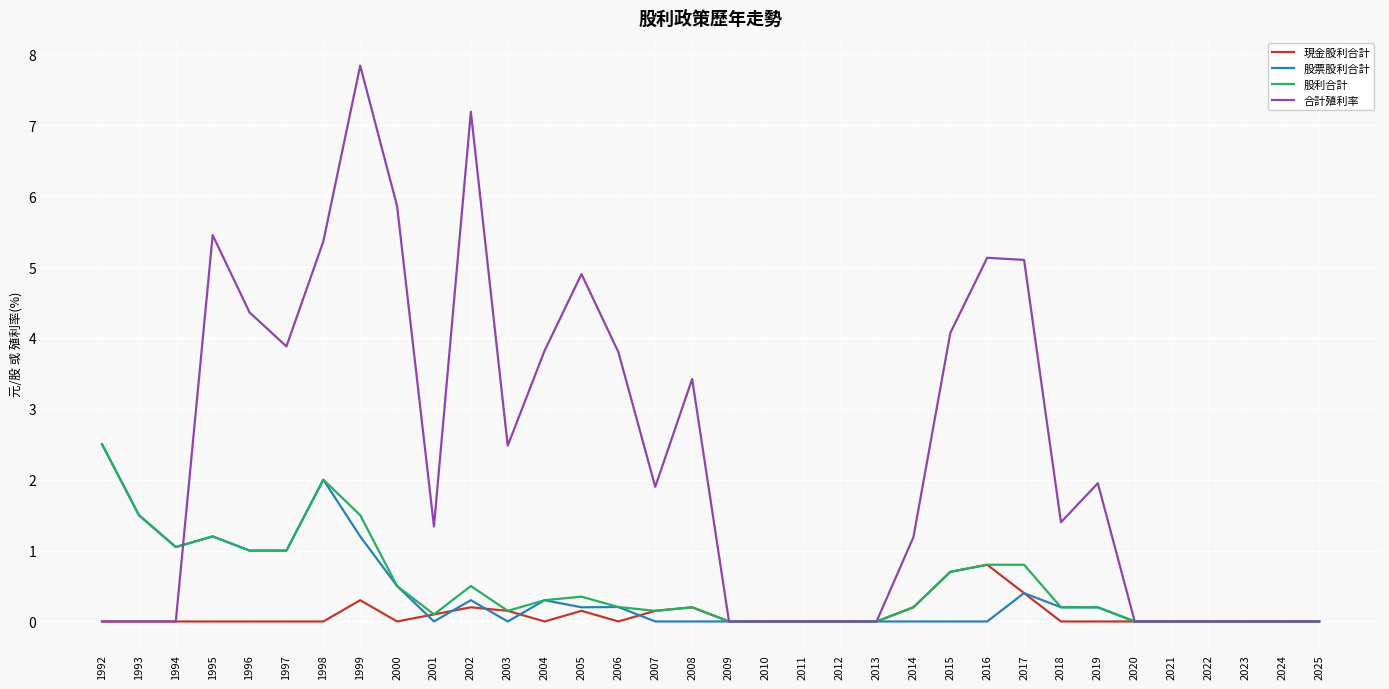

What is the maximum value for 合計殖利率?

7.8